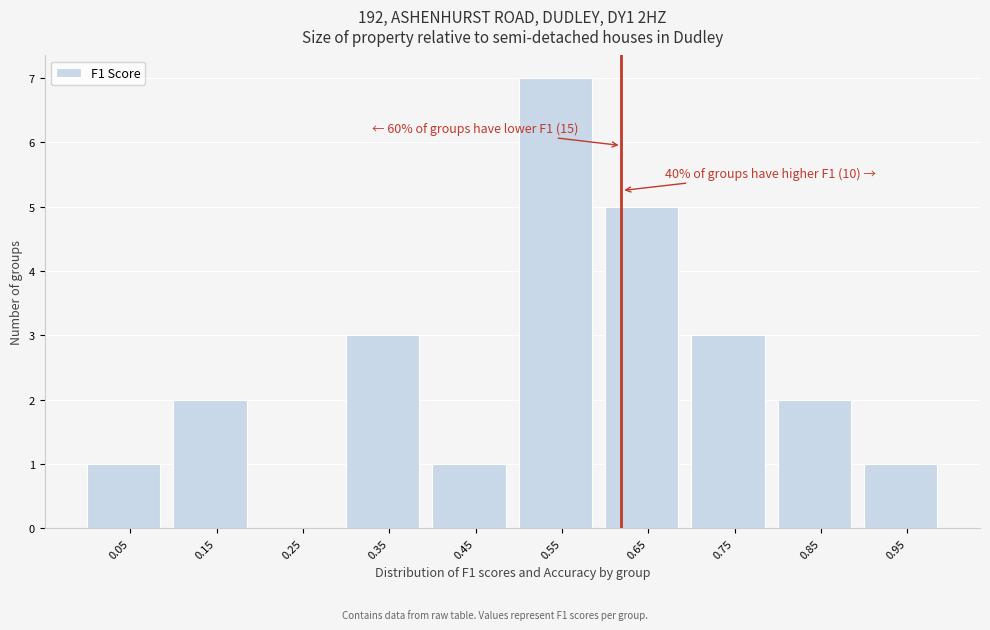

Over which range of the x-axis is the bar tallest?

0.5 to 0.6